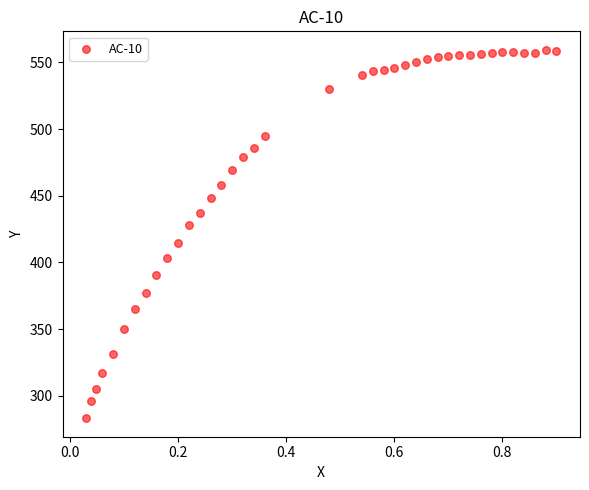

What is the range of Y values (max minus min)?

276.4